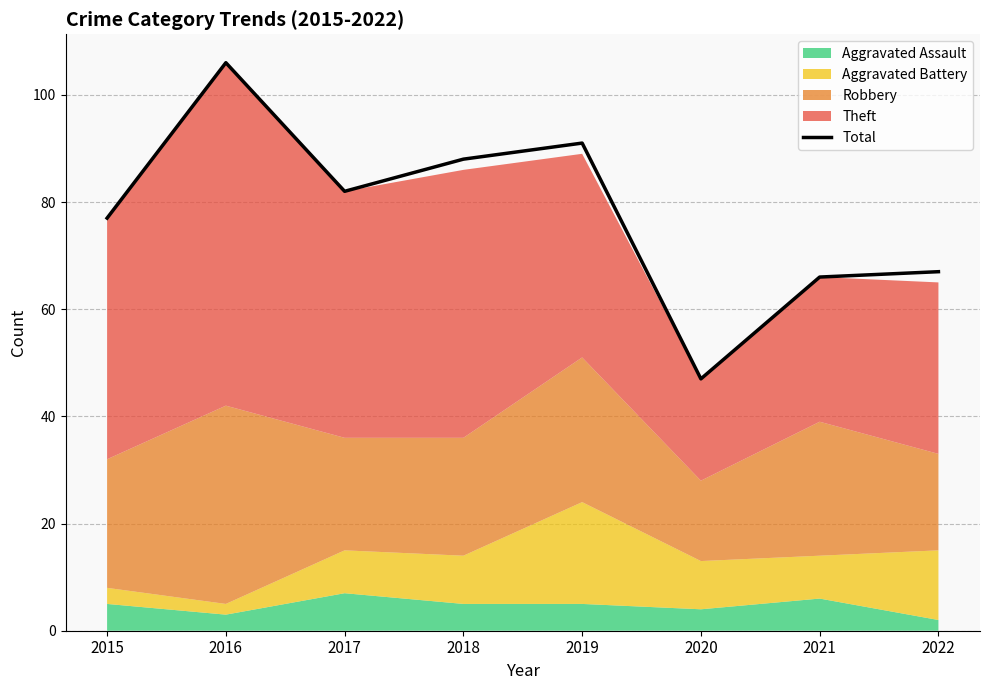

Which label corresponds to the largest value in the chart?

2016